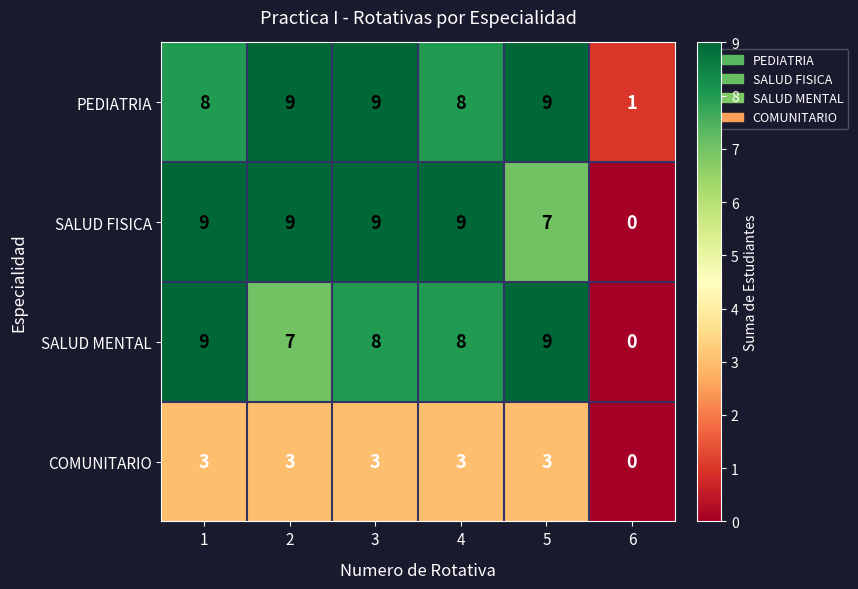

What is the difference between the highest and lowest values at 4?

6